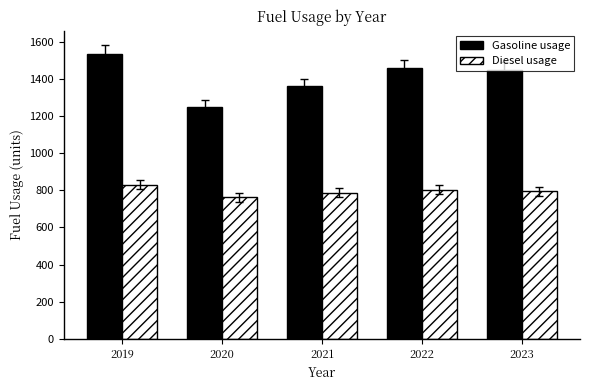

The value of Diesel usage at 2023 is 794.5. True or false?

True